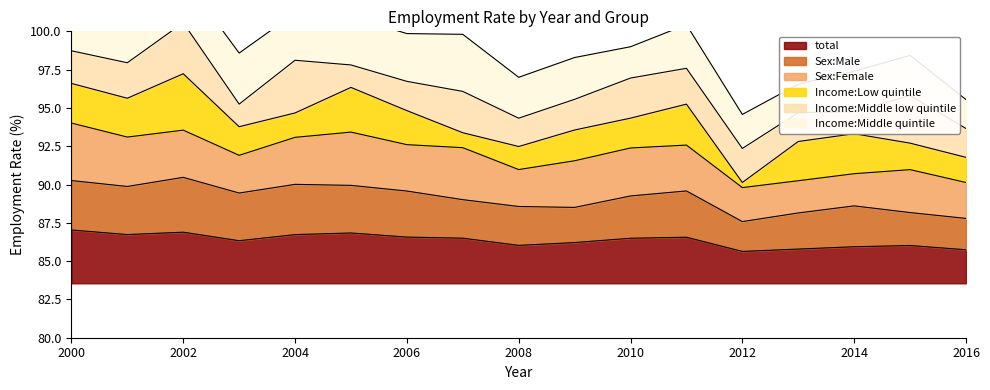

Rank the series by their maximum value, from highest to lowest.

Sex:Female, Income:Middle quintile, Income:Low quintile, Sex:Male, total, Income:Middle low quintile